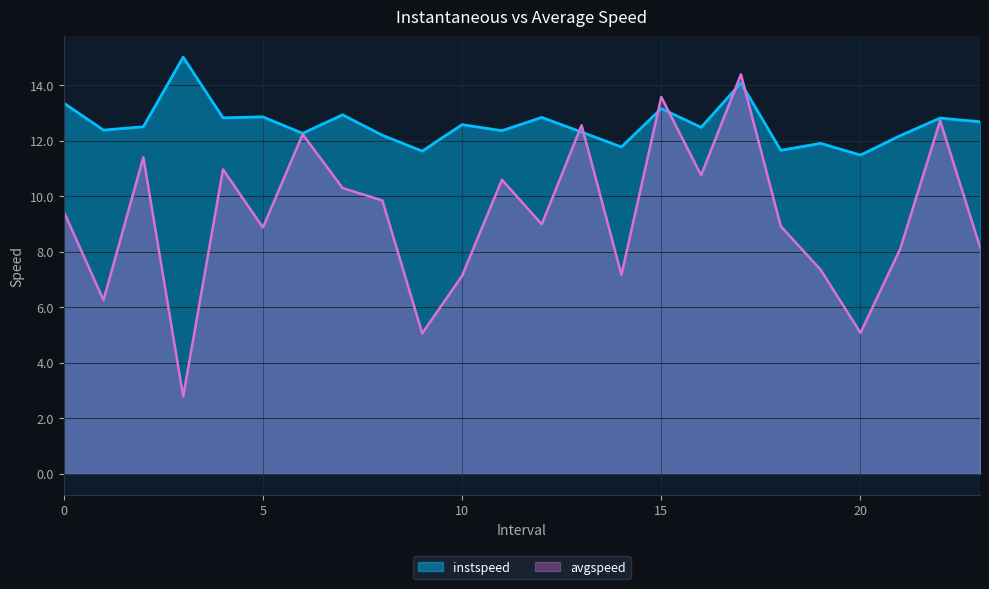

True or false: instspeed and avgspeed intersect in this chart.

True